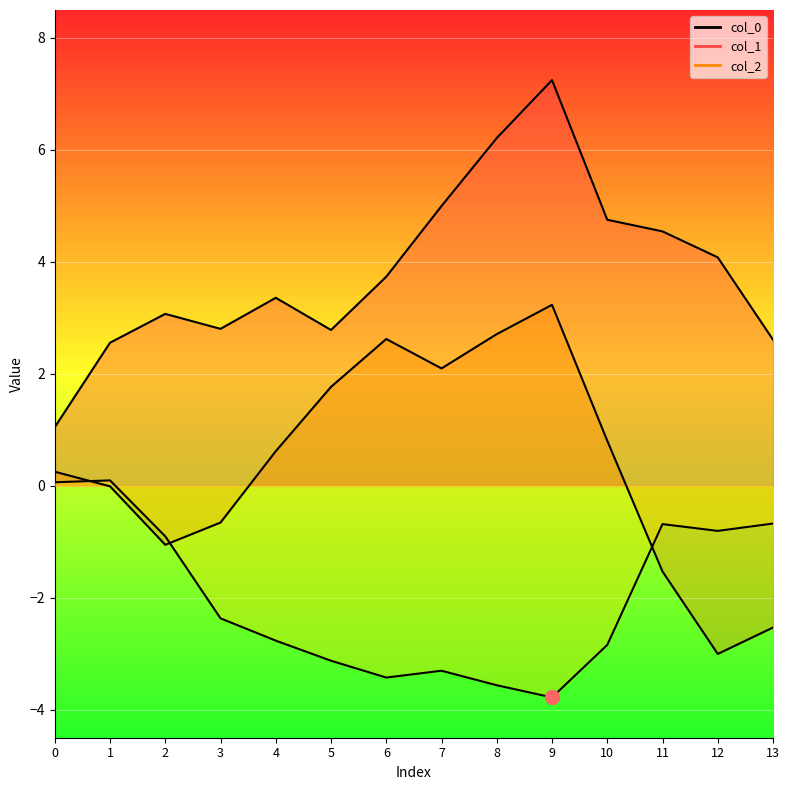

What are all the series names shown in the legend?

col_0 line, col_1 line, col_2 line